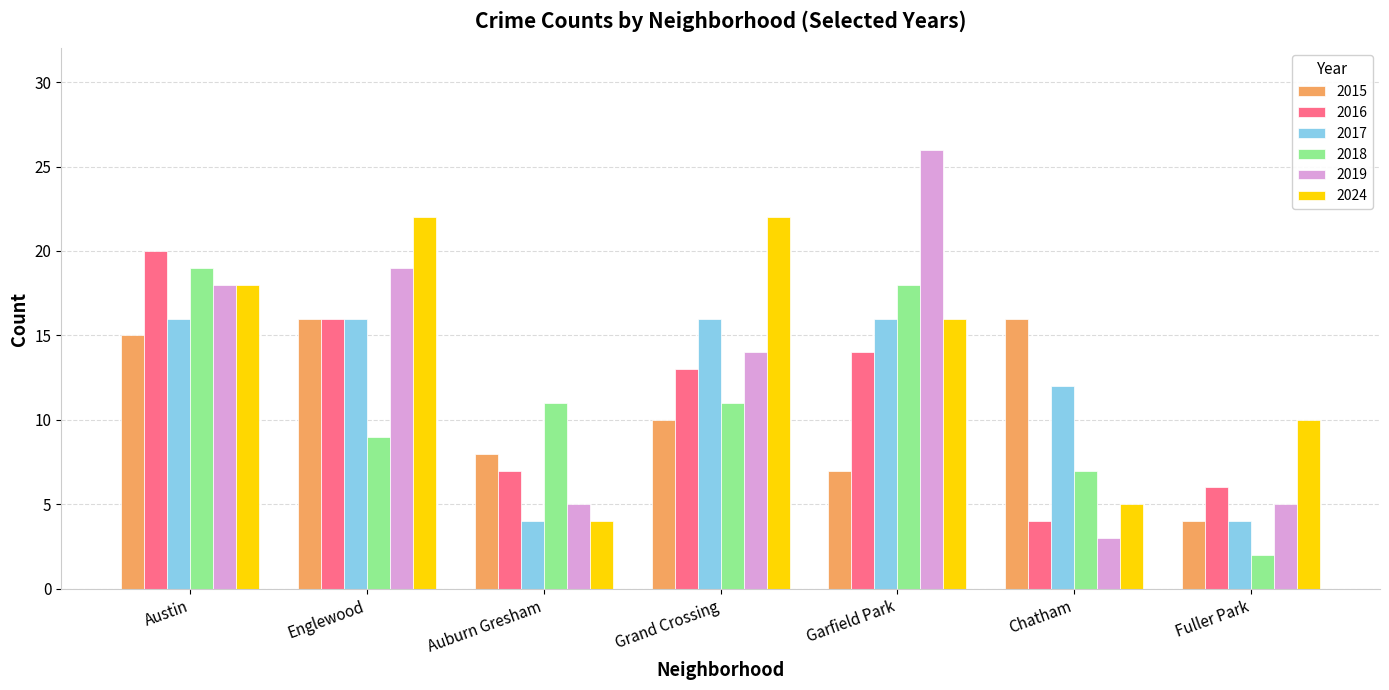

What is the difference between the highest and lowest values at Austin?

5